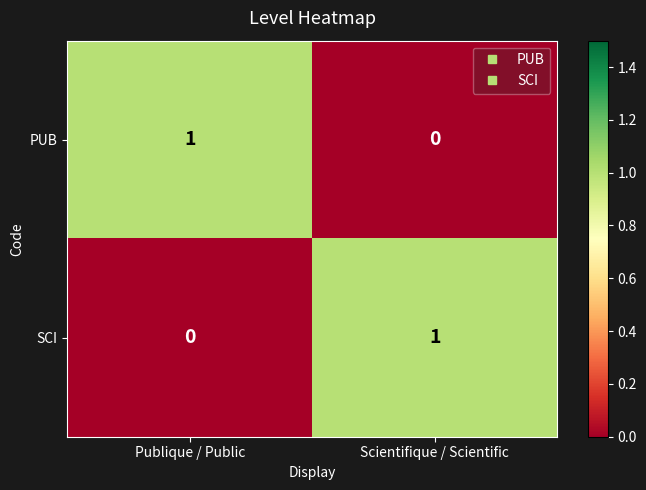

Which category has the lowest value in the SCI series?

Publique / Public